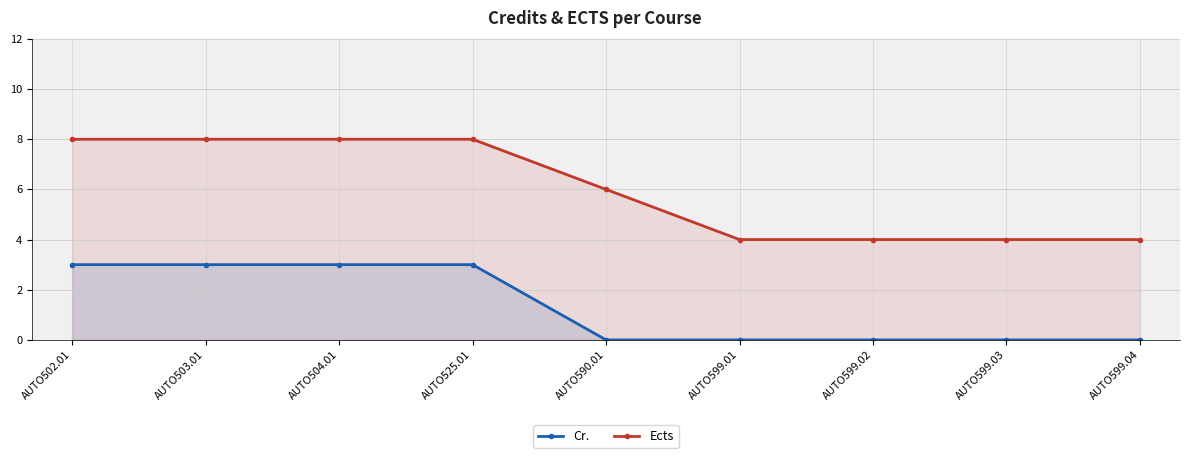

What is the label of the 7th point from the left?

AUTO599.02